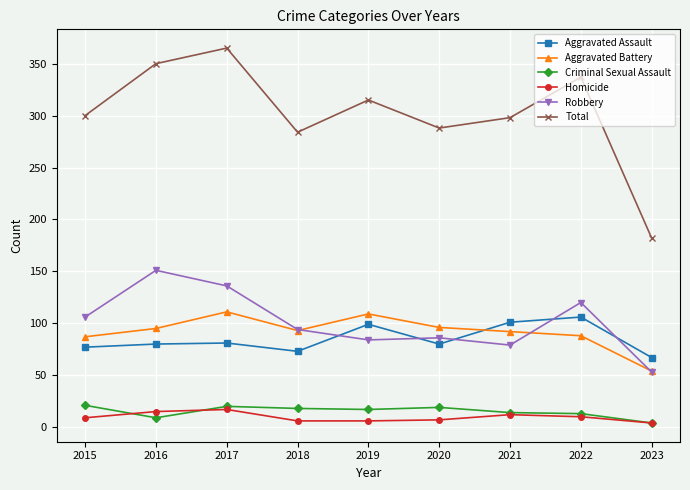

True or false: Criminal Sexual Assault has more than 1 interior local peaks.

True